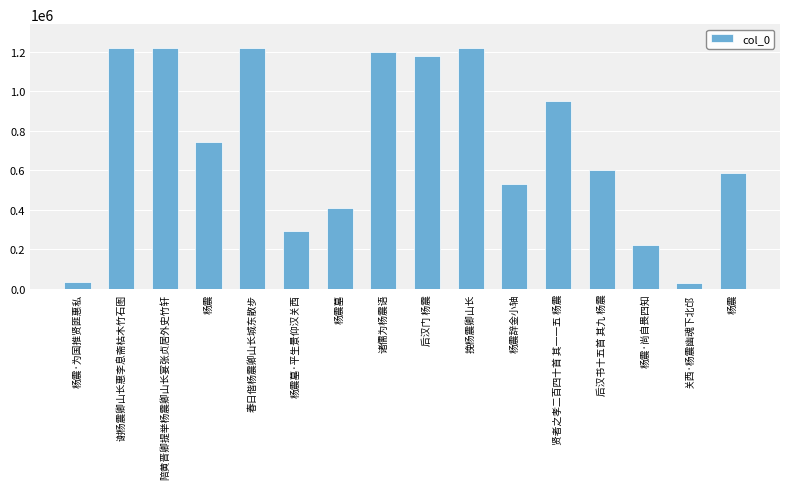

What is the ratio of the value at 陪黄晋卿提举杨震卿山长宴张贞居外史竹轩 to the value at 贤者之孝二百四十首 其一一五 杨震?

1.3